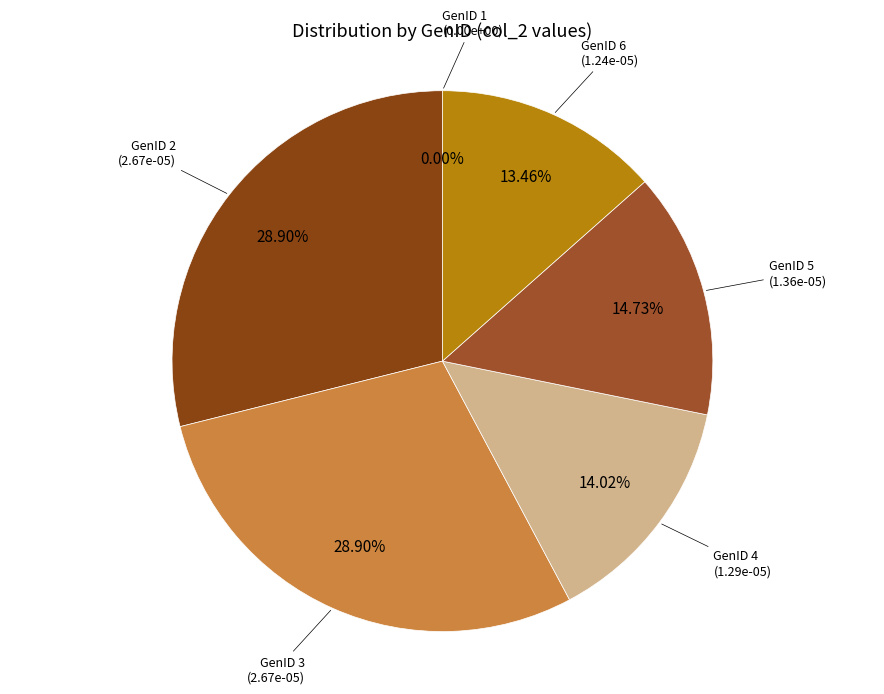

What is the smallest slice in the pie chart?

GenID 1